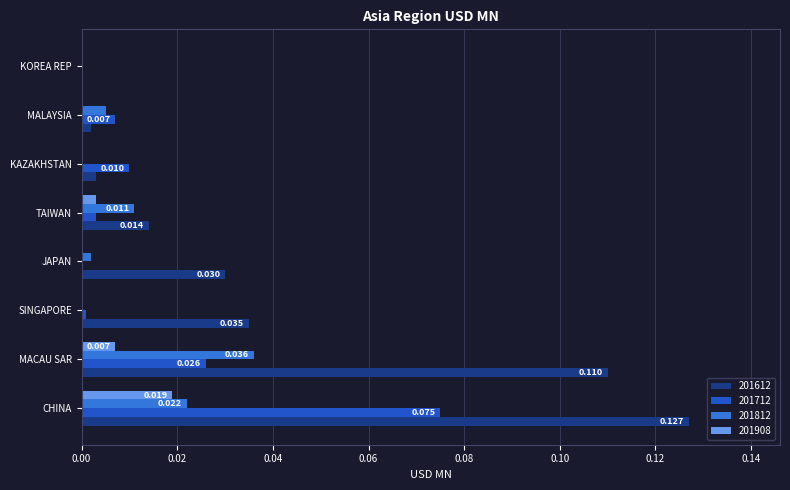

Which category has the highest value in the 201812 series?

MACAU SAR